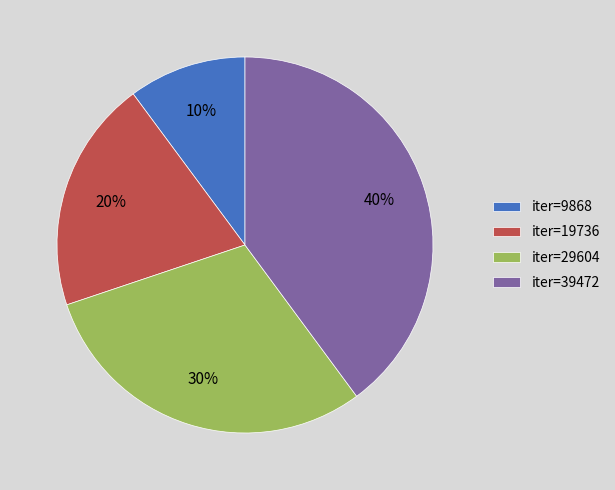

Approximately how many times larger is the value at iter=19736 compared to iter=29604?

0.7